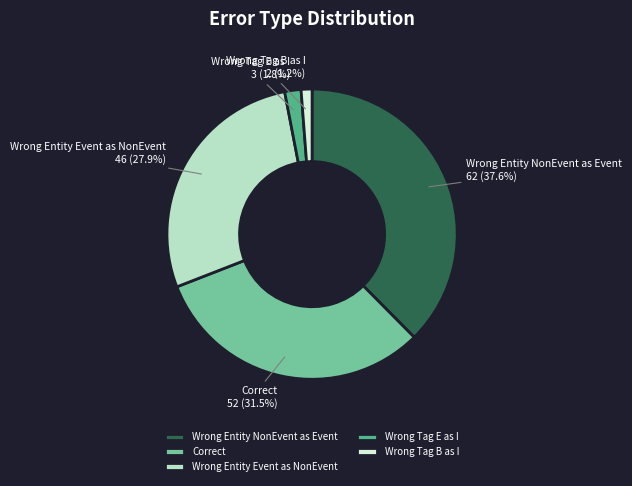

What portion of the pie excludes Correct?

68.5%